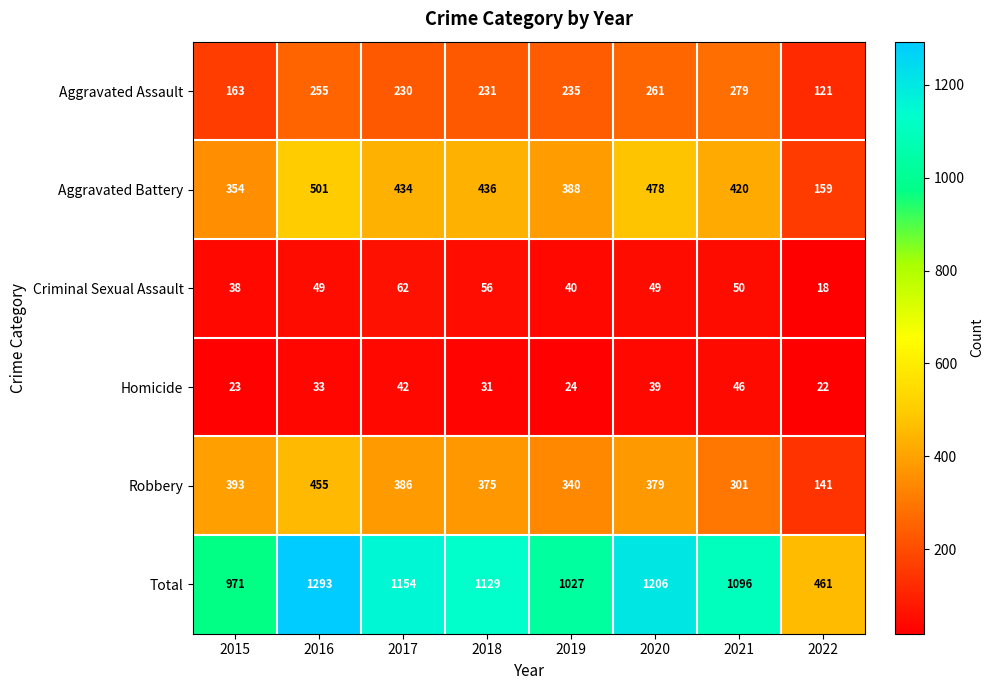

How many data points does each series have?

8